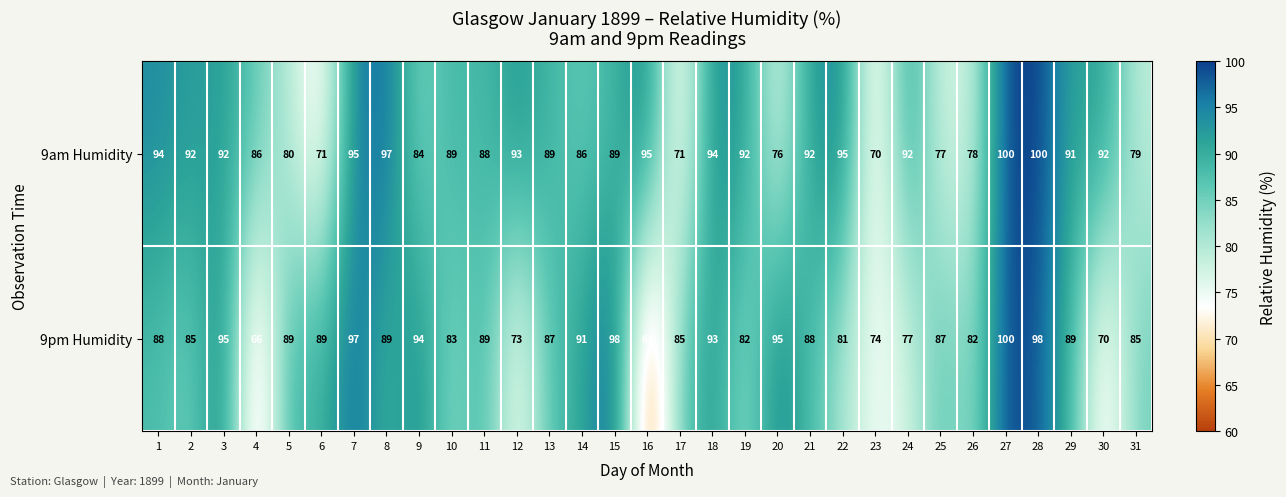

Rank the series by their average value, from lowest to highest.

9pm Humidity, 9am Humidity